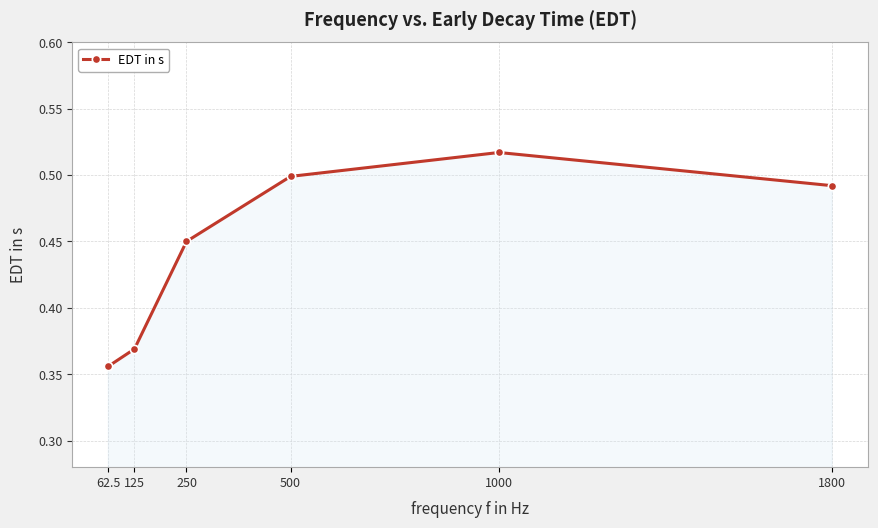

True or false: there are more than 0 points higher than both neighbors.

True